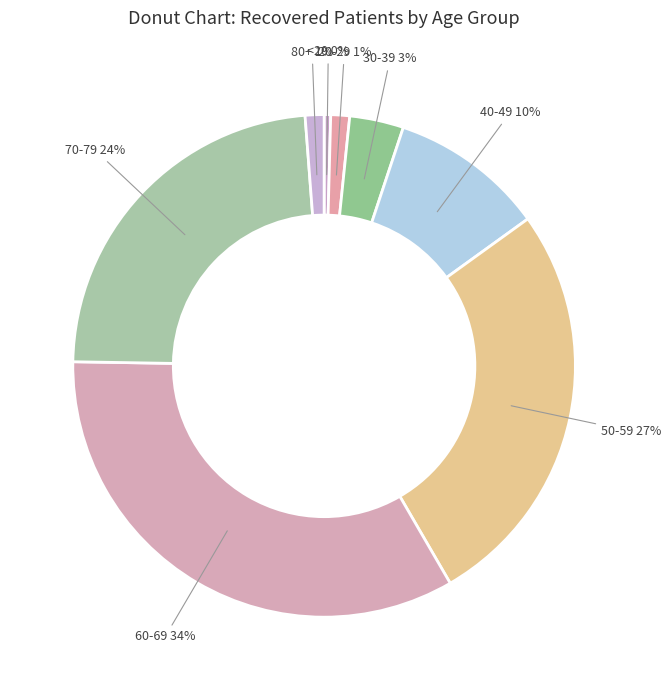

To the nearest percent, what portion does 70-79 represent?

24%